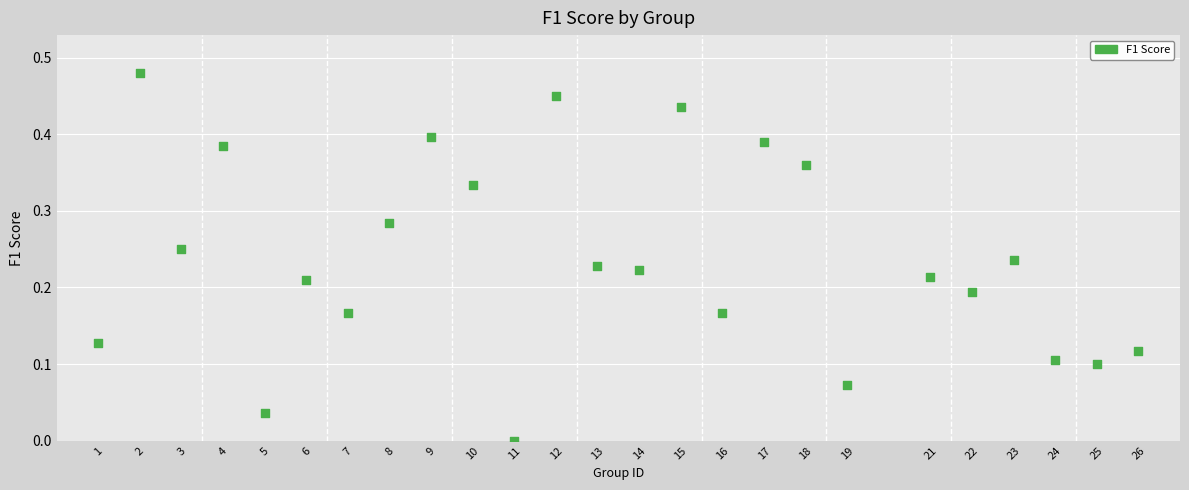

What is the range of X values (max minus min)?

25.0